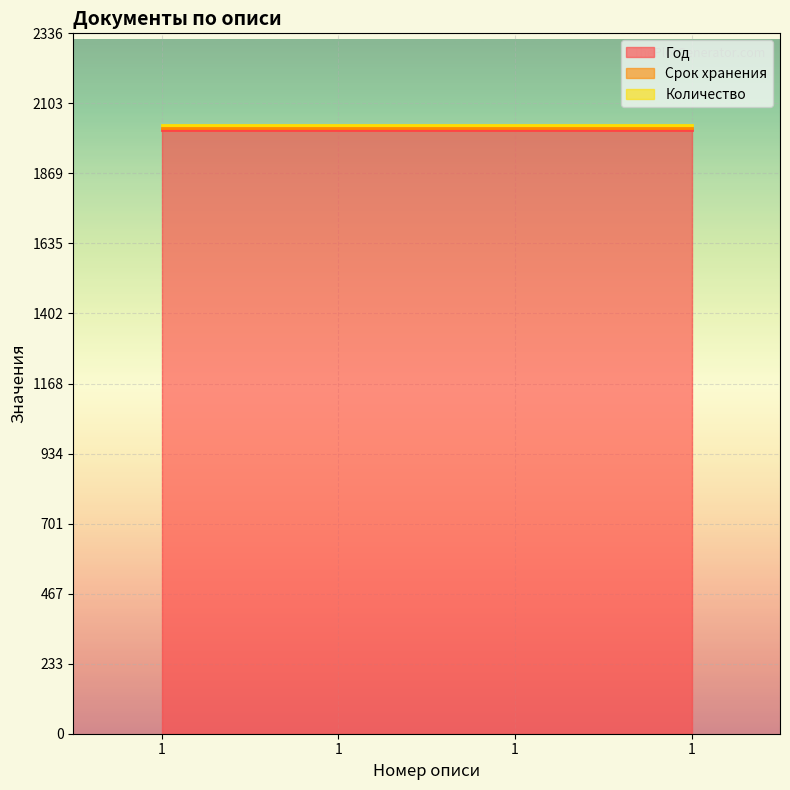

What is the value of the Срок хранения point at the 4th from the left?

5